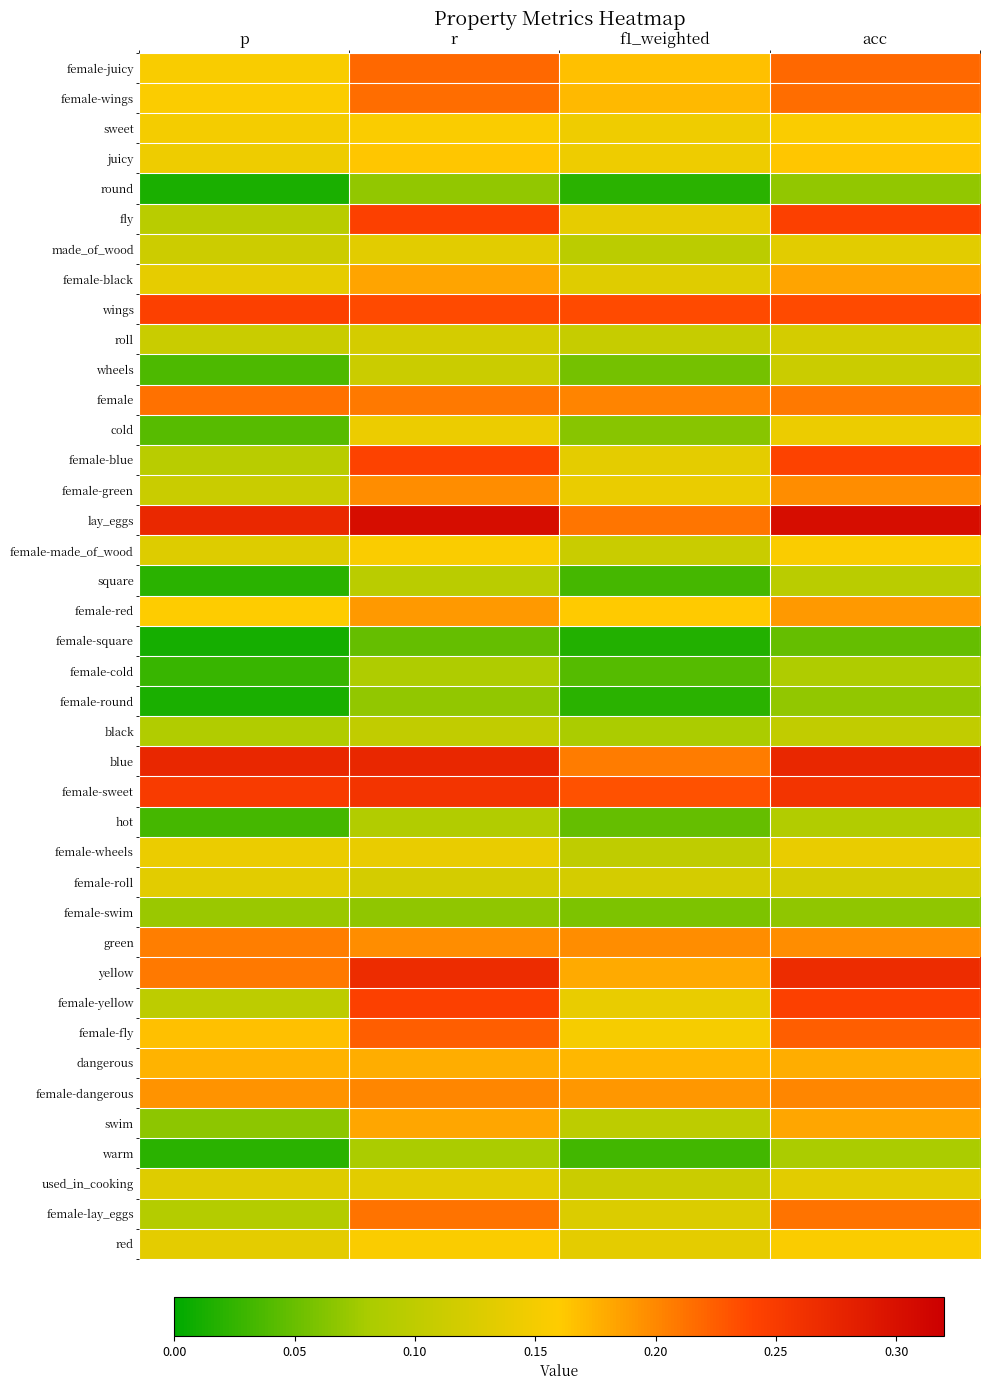

Which category has the lowest value across all series?

p